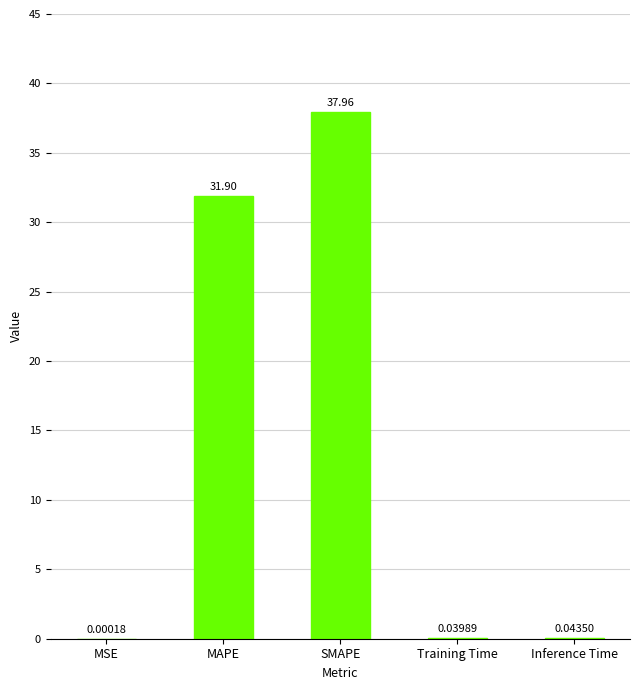

The chart shows a value of 54.3 at SMAPE. True or false?

False